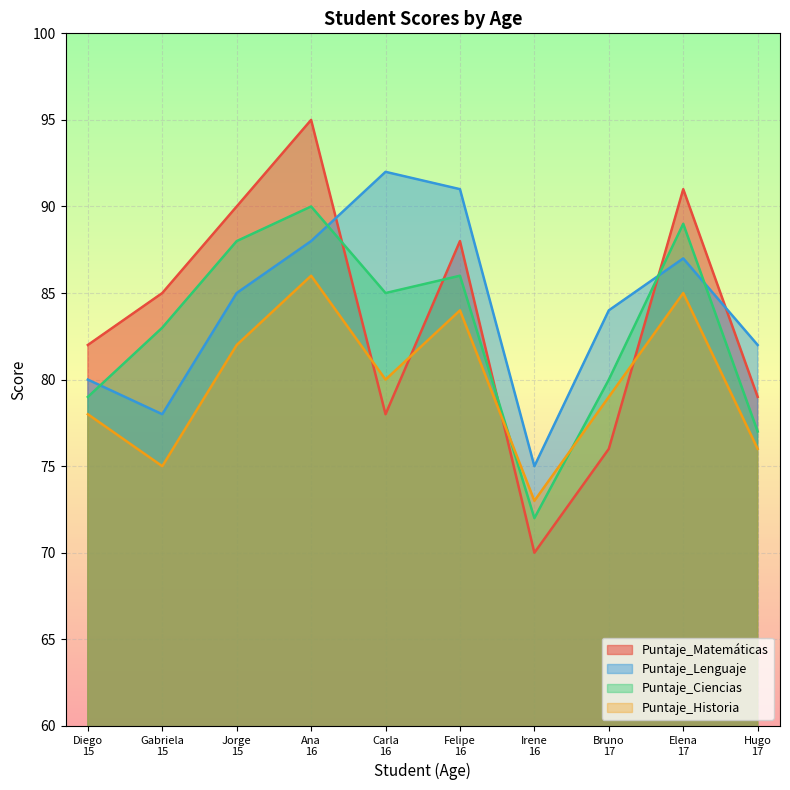

Which label corresponds to the largest value in the chart?

Ana
16